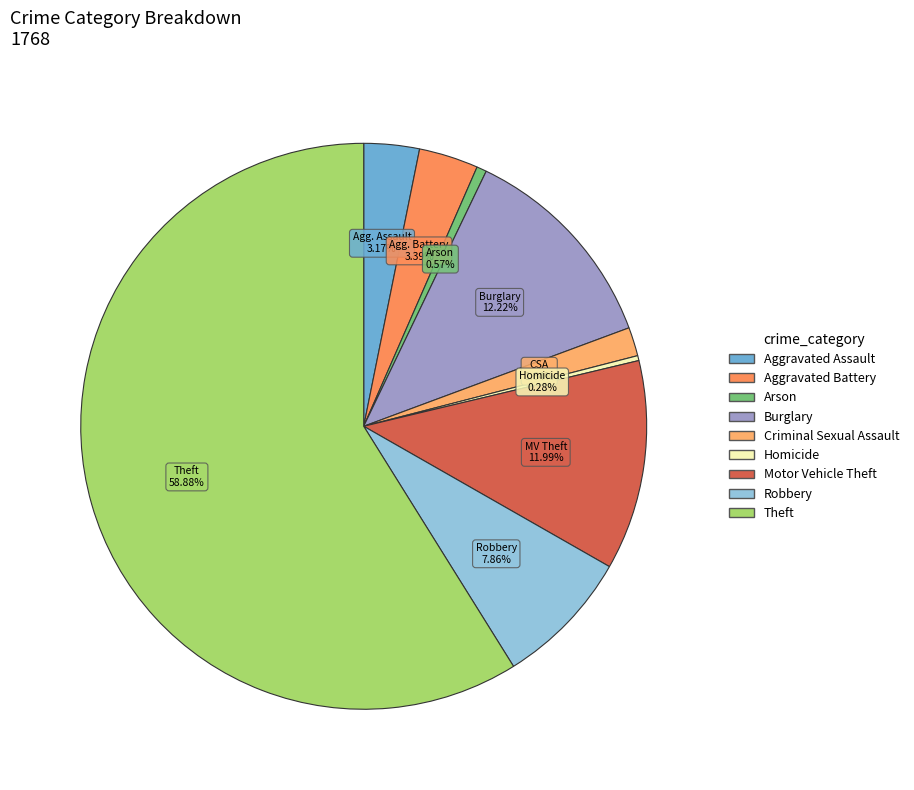

The Aggravated Assault slice represents 1% of the pie. True or false?

False